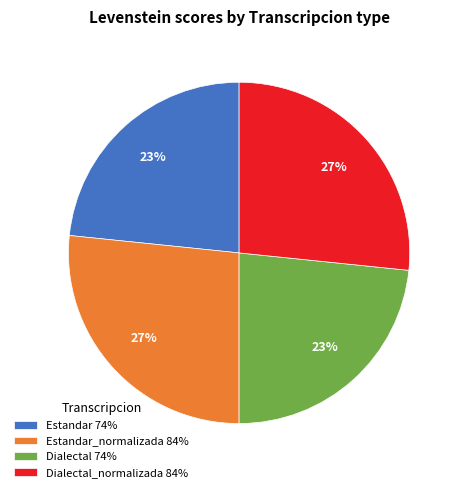

To the nearest percent, what portion does Dialectal 74% represent?

23%